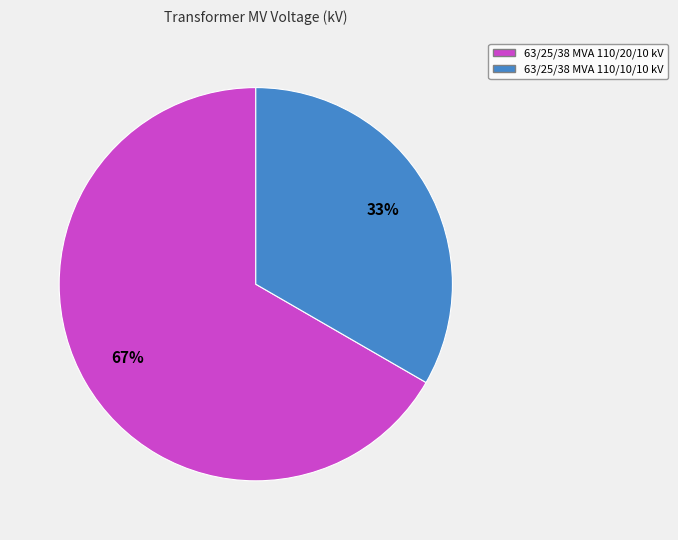

The 63/25/38 MVA 110/10/10 kV slice represents 33% of the pie. True or false?

True